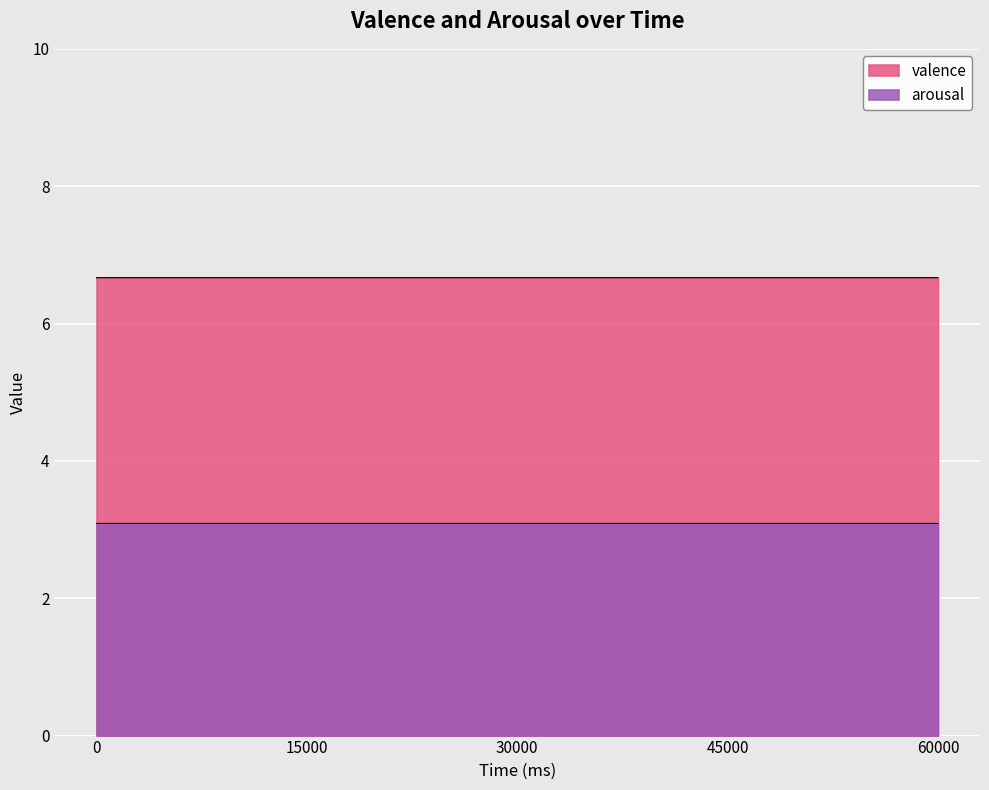

True or false: arousal has more than 2 interior local peaks.

False